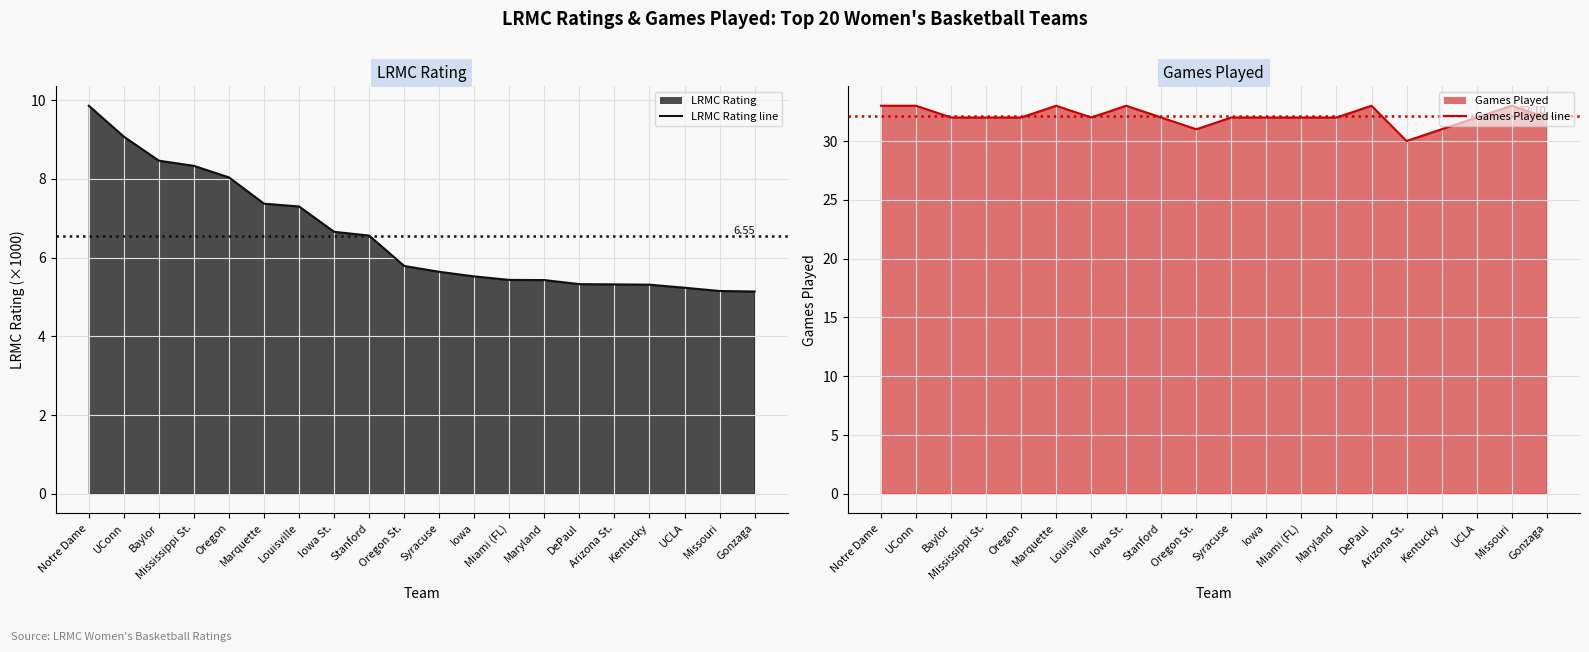

Reading right to left, what are all the values shown in this chart?

LRMC Rating line: 5.1	5.2	5.2	5.3	5.3	5.3	5.4	5.4	5.5	5.6	5.8	6.6	6.7	7.3	7.4	8.0	8.3	8.5	9.1	9.9
Games Played line: 32.0	33.0	32.0	31.0	30.0	33.0	32.0	32.0	32.0	32.0	31.0	32.0	33.0	32.0	33.0	32.0	32.0	32.0	33.0	33.0